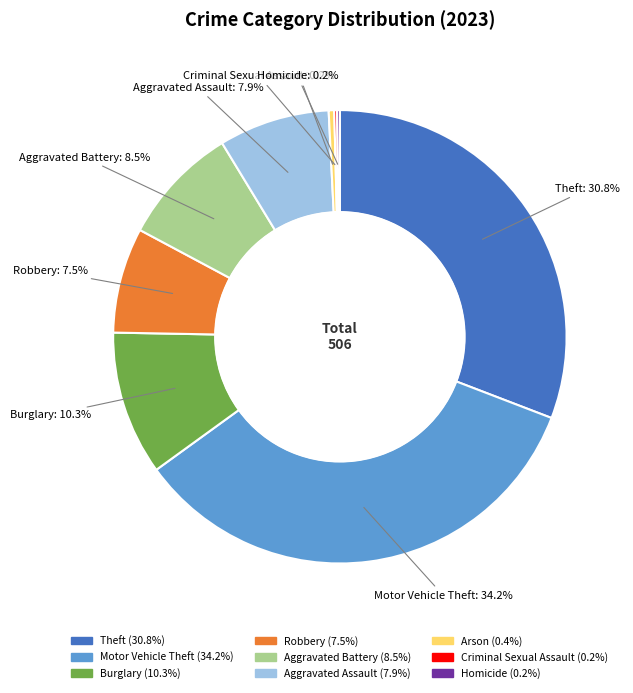

To the nearest percent, what is the difference between the largest and smallest slice percentages?

34%